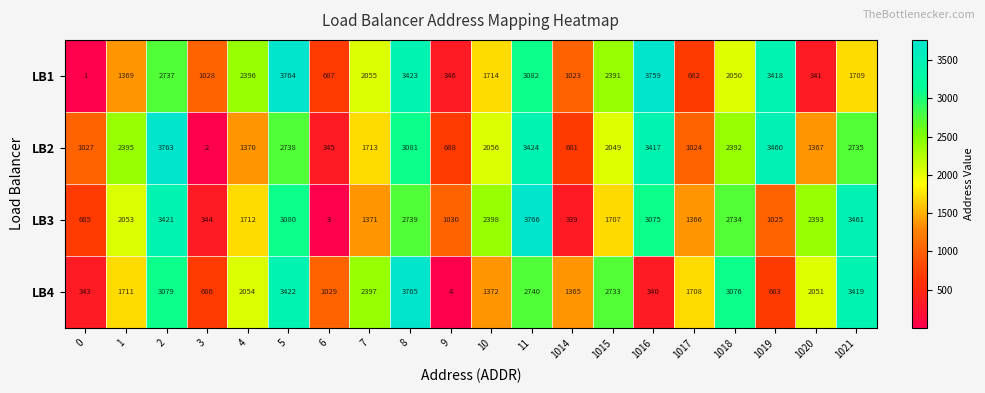

At how many categories does at least one series exceed 2004?

14